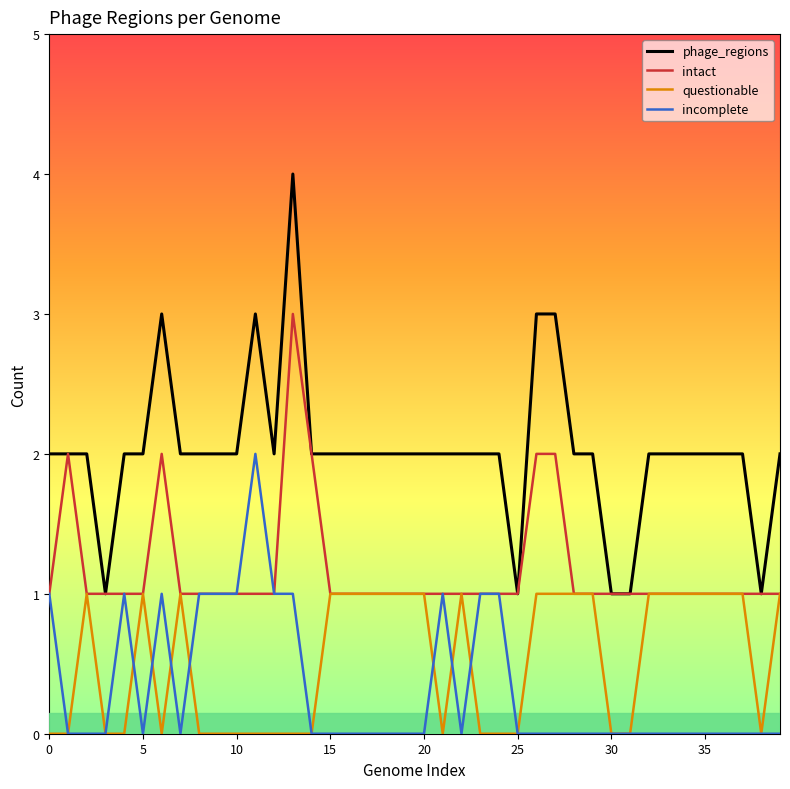

Count the number of data series in this chart.

4